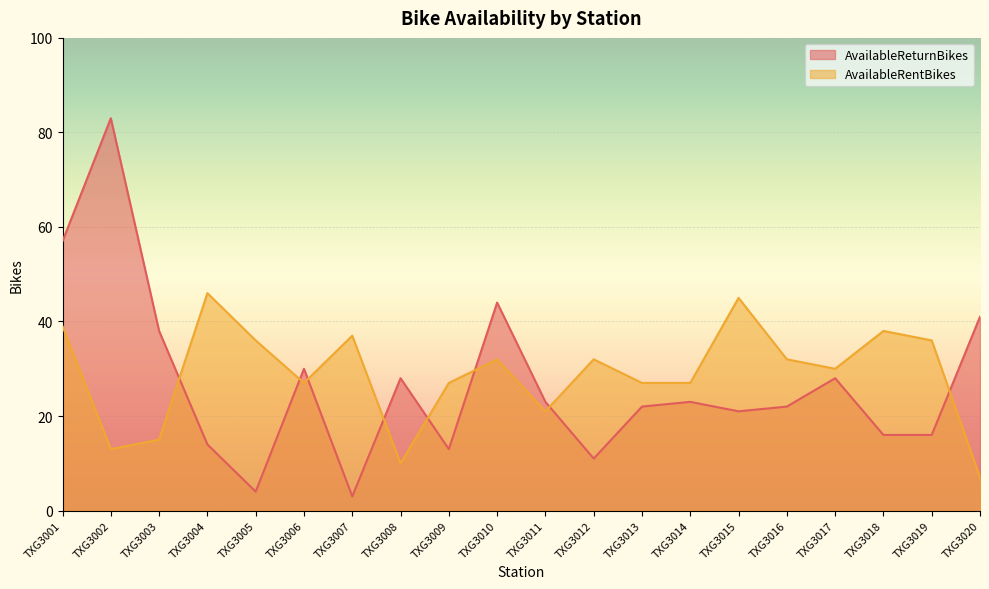

At which category is the sum across all series the highest?

TXG3001